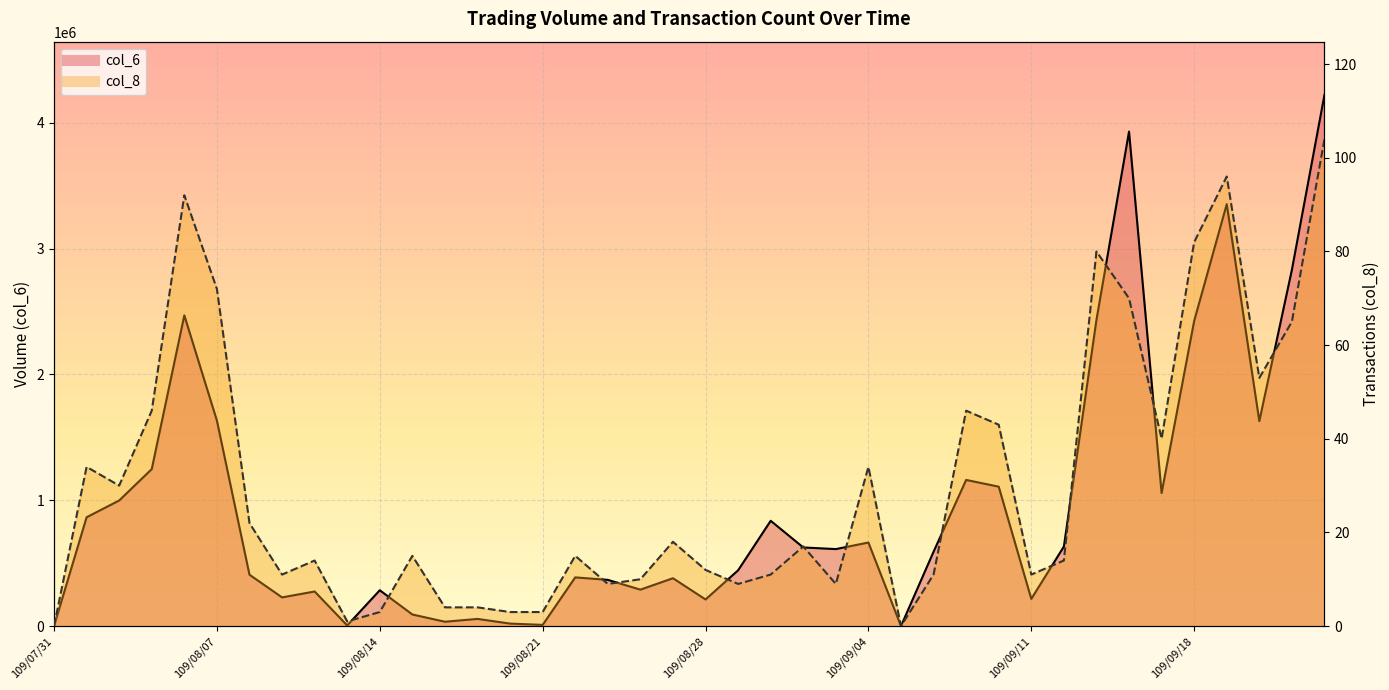

Which series has the widest spread of values?

col_6 line